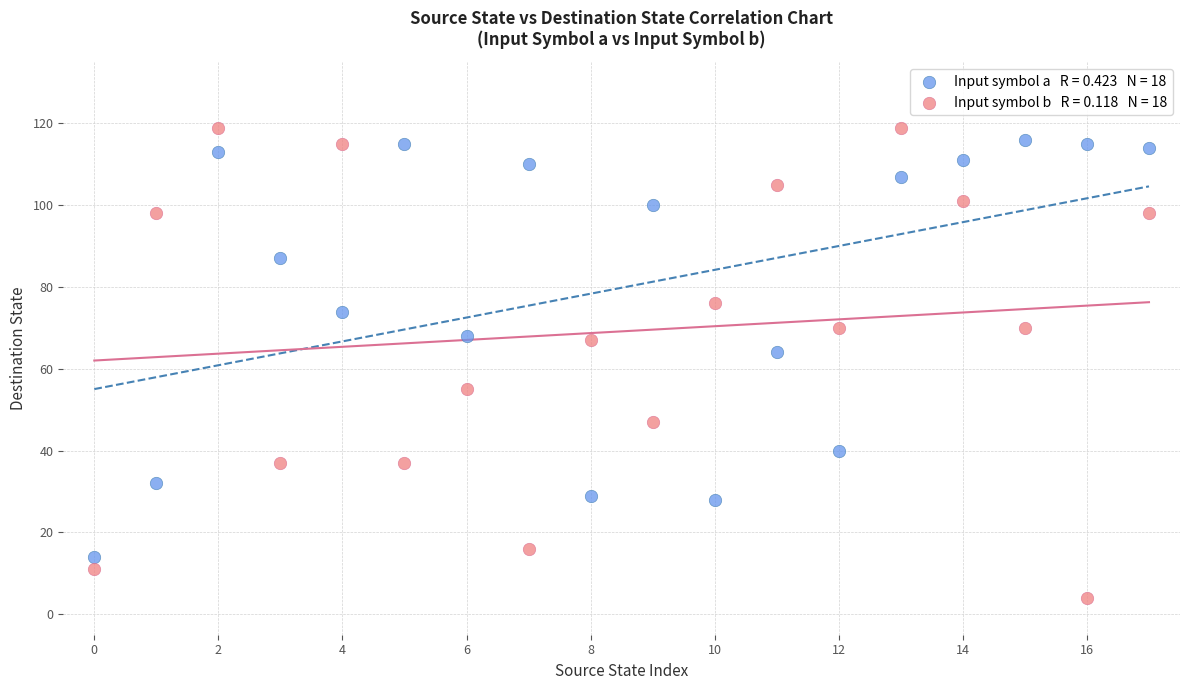

Across all series, what Y value is closest to 61?

64